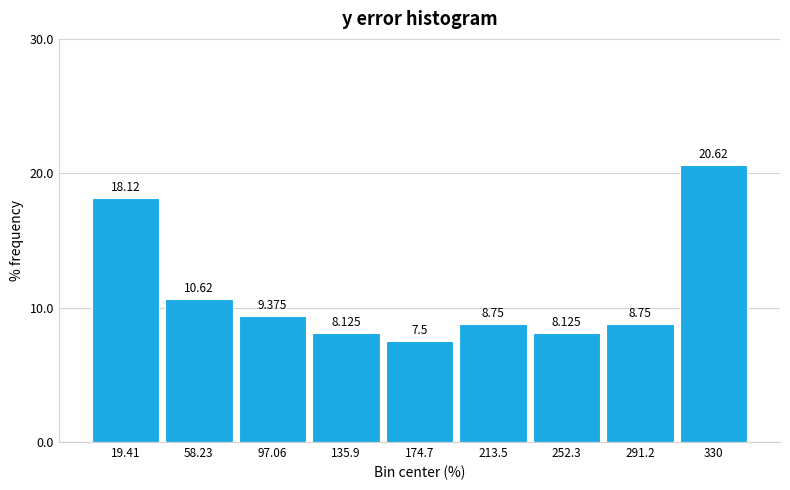

Reading left to right, list every bar in this chart as the range it spans on the x-axis followed by its height. The bar edges are not printed on the chart, so give them approximately, as read against the axis.

0 to 40: 18.125
40 to 80: 10.625
80 to 115: 9.375
115 to 155: 8.125
155 to 195: 7.500
195 to 235: 8.750
235 to 270: 8.125
270 to 310: 8.750
310 to 350: 20.625